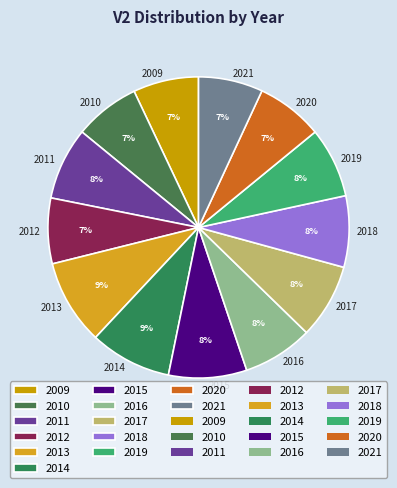

Is it true that 2015 is 8% of the pie?

True